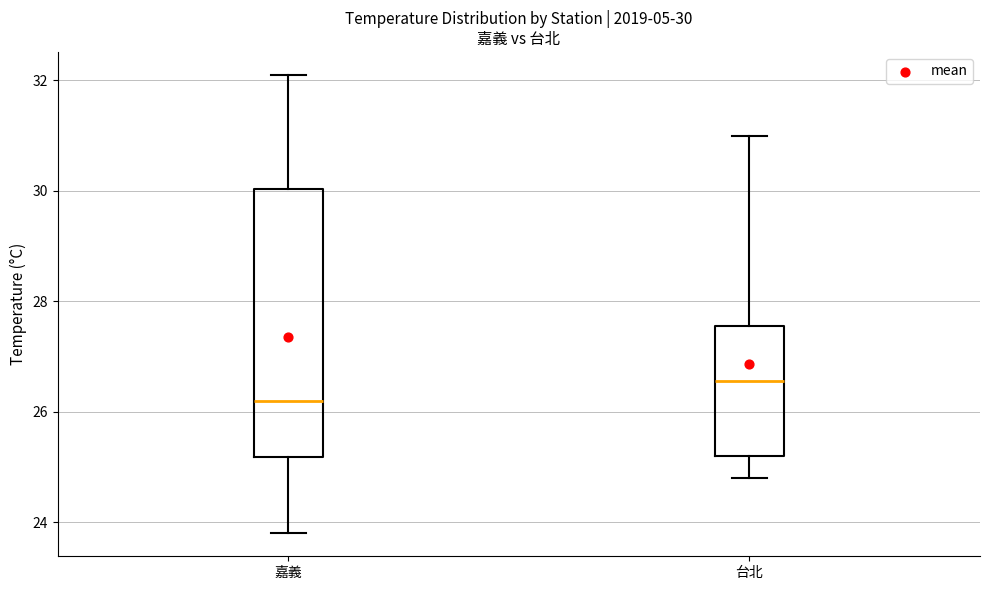

Which box is the tallest, from its lower edge to its upper edge?

嘉義